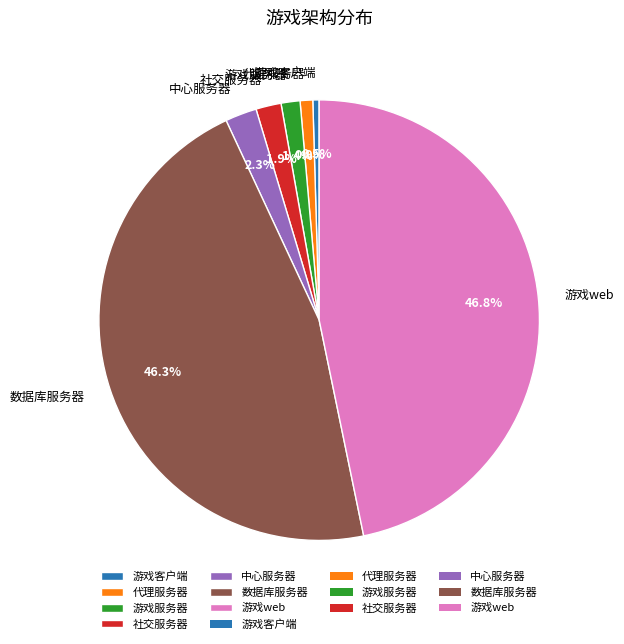

The 中心服务器 slice represents 2% of the pie. True or false?

True